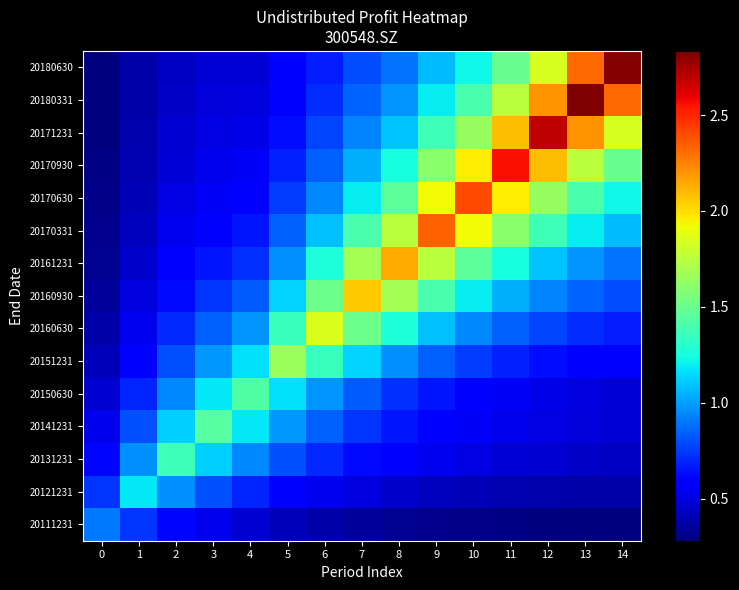

Reading left to right, list all the values displayed in this chart.

20111231: 0=0.9	1=0.7	2=0.6	3=0.5	4=0.5	5=0.4	6=0.4	7=0.3	8=0.3	9=0.3	10=0.3	11=0.3	12=0.3	13=0.3	14=0.3
20121231: 0=0.7	1=1.2	2=1.0	3=0.8	4=0.7	5=0.6	6=0.5	7=0.5	8=0.5	9=0.4	10=0.4	11=0.4	12=0.4	13=0.4	14=0.4
20131231: 0=0.6	1=1.0	2=1.4	3=1.1	4=0.9	5=0.8	6=0.7	7=0.6	8=0.6	9=0.5	10=0.5	11=0.5	12=0.5	13=0.4	14=0.4
20141231: 0=0.5	1=0.8	2=1.1	3=1.4	4=1.2	5=1.0	6=0.8	7=0.7	8=0.7	9=0.6	10=0.6	11=0.5	12=0.5	13=0.5	14=0.5
20150630: 0=0.5	1=0.7	2=0.9	3=1.2	4=1.4	5=1.2	6=1.0	7=0.8	8=0.7	9=0.7	10=0.6	11=0.6	12=0.5	13=0.5	14=0.5
20151231: 0=0.4	1=0.6	2=0.8	3=1.0	4=1.2	5=1.7	6=1.4	7=1.1	8=1.0	9=0.8	10=0.8	11=0.7	12=0.6	13=0.6	14=0.6
20160630: 0=0.4	1=0.5	2=0.7	3=0.8	4=1.0	5=1.4	6=1.9	7=1.5	8=1.3	9=1.1	10=0.9	11=0.8	12=0.8	13=0.7	14=0.7
20160930: 0=0.3	1=0.5	2=0.6	3=0.7	4=0.8	5=1.1	6=1.5	7=2.0	8=1.7	9=1.4	10=1.2	11=1.0	12=0.9	13=0.9	14=0.8
20161231: 0=0.3	1=0.5	2=0.6	3=0.7	4=0.7	5=1.0	6=1.3	7=1.7	8=2.1	9=1.8	10=1.5	11=1.3	12=1.1	13=1.0	14=0.9
20170331: 0=0.3	1=0.4	2=0.5	3=0.6	4=0.7	5=0.8	6=1.1	7=1.4	8=1.8	9=2.3	10=1.9	11=1.6	12=1.4	13=1.2	14=1.1
20170630: 0=0.3	1=0.4	2=0.5	3=0.6	4=0.6	5=0.8	6=0.9	7=1.2	8=1.5	9=1.9	10=2.4	11=2.0	12=1.6	13=1.4	14=1.2
20170930: 0=0.3	1=0.4	2=0.5	3=0.5	4=0.6	5=0.7	6=0.8	7=1.0	8=1.3	9=1.6	10=2.0	11=2.6	12=2.1	13=1.8	14=1.5
20171231: 0=0.3	1=0.4	2=0.5	3=0.5	4=0.5	5=0.6	6=0.8	7=0.9	8=1.1	9=1.4	10=1.6	11=2.1	12=2.7	13=2.2	14=1.8
20180331: 0=0.3	1=0.4	2=0.4	3=0.5	4=0.5	5=0.6	6=0.7	7=0.9	8=1.0	9=1.2	10=1.4	11=1.8	12=2.2	13=2.8	14=2.3
20180630: 0=0.3	1=0.4	2=0.4	3=0.5	4=0.5	5=0.6	6=0.7	7=0.8	8=0.9	9=1.1	10=1.2	11=1.5	12=1.8	13=2.3	14=2.8